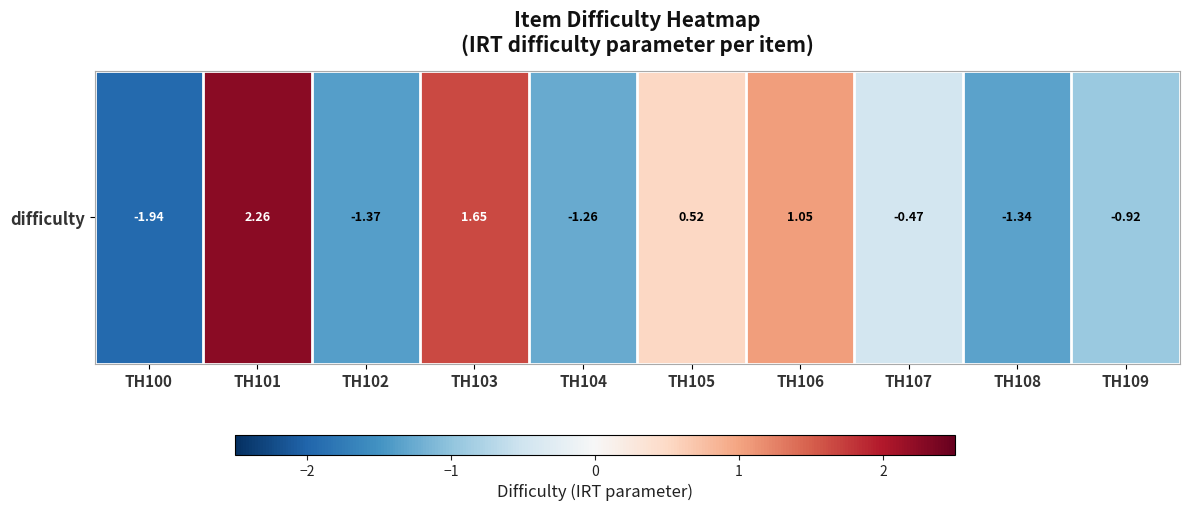

Rank the categories by value from lowest to highest.

TH100, TH102, TH108, TH104, TH109, TH107, TH105, TH106, TH103, TH101